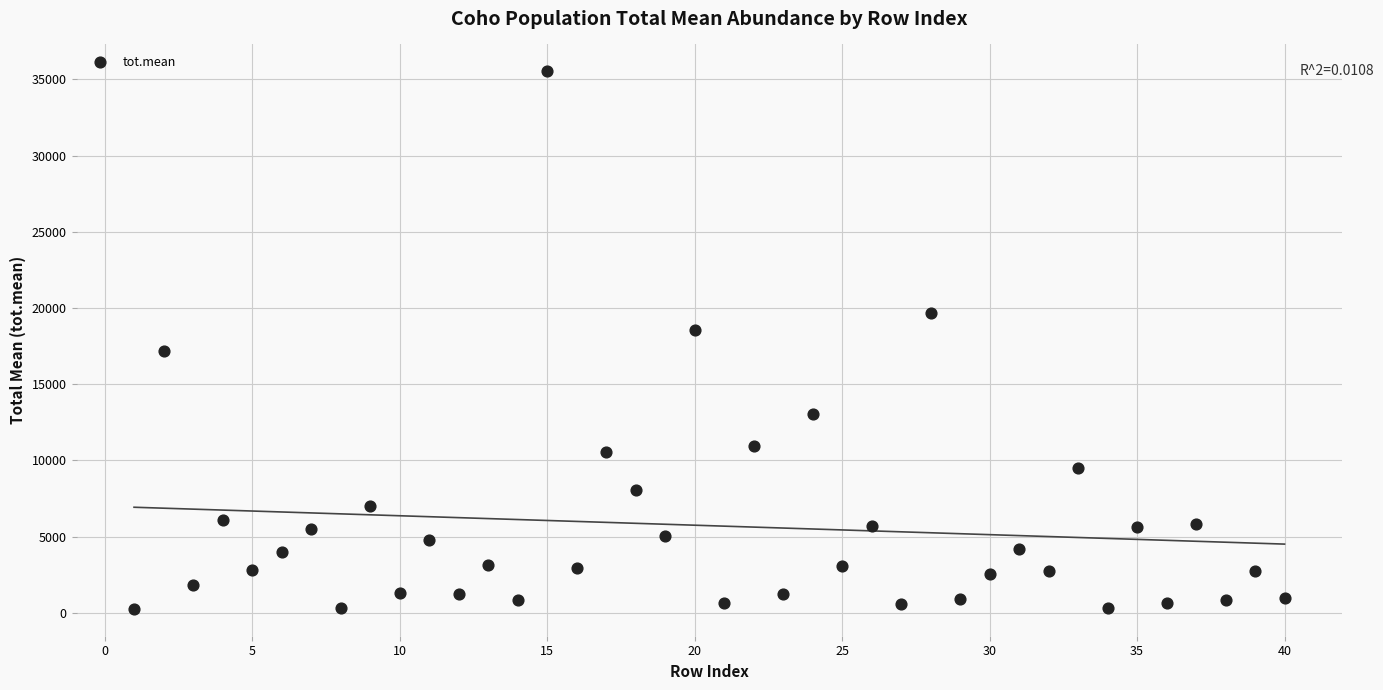

What is the range of X values (max minus min)?

39.0